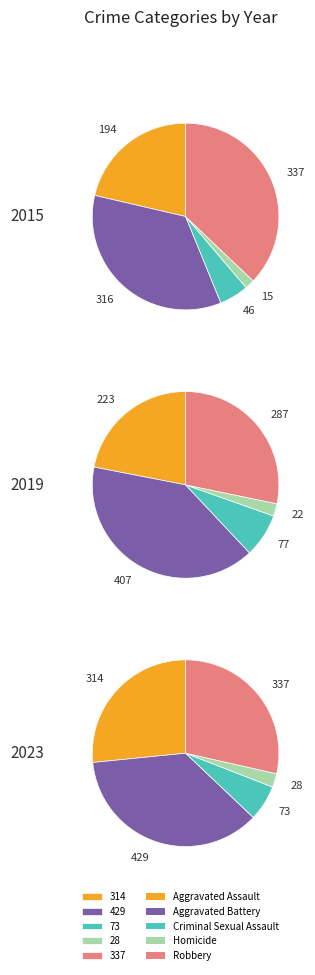

Is it true that 5 is 1% of the pie?

False